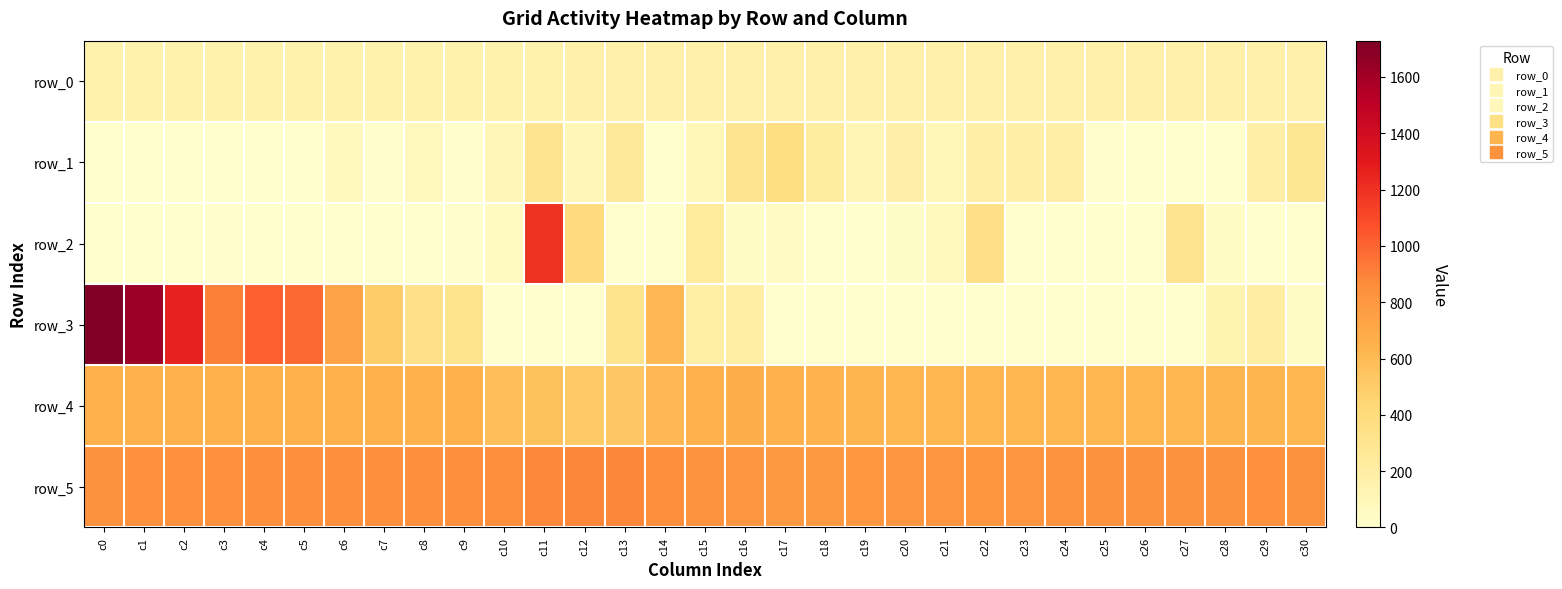

What value does the row_5 series have at c22?

817.0